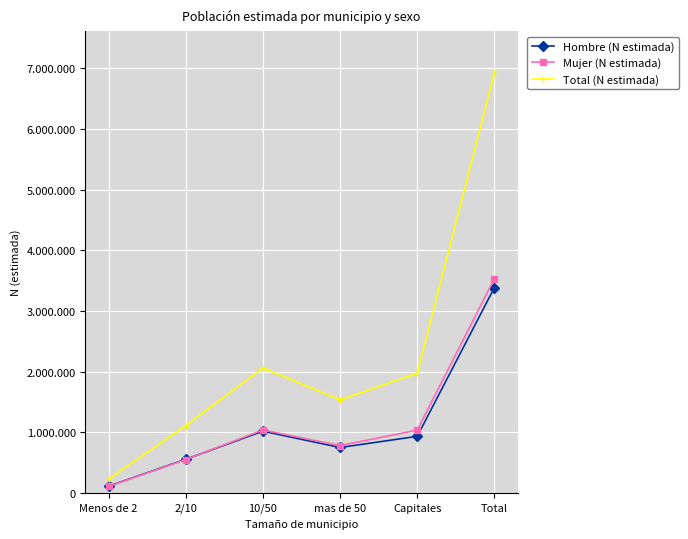

The value of Mujer (N estimada) at mas de 50 is 784026. True or false?

True